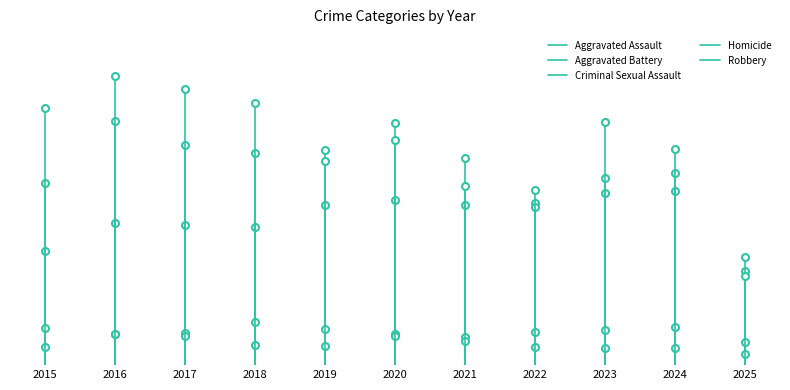

The Criminal Sexual Assault series shows 146 at 2015. True or false?

False